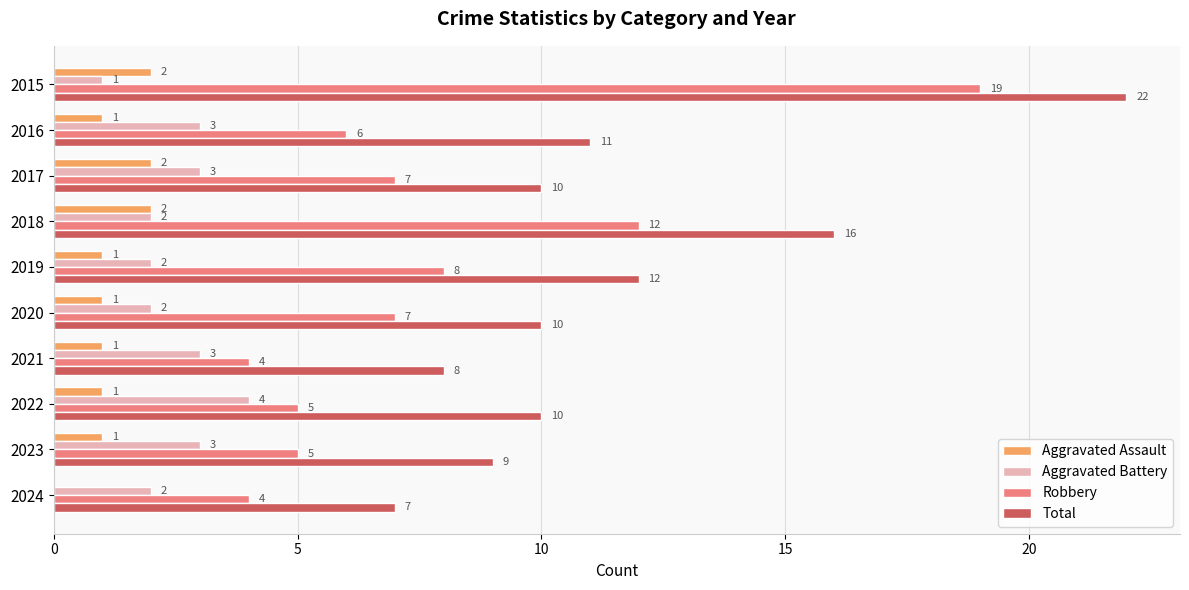

How many series are shown in this chart?

4